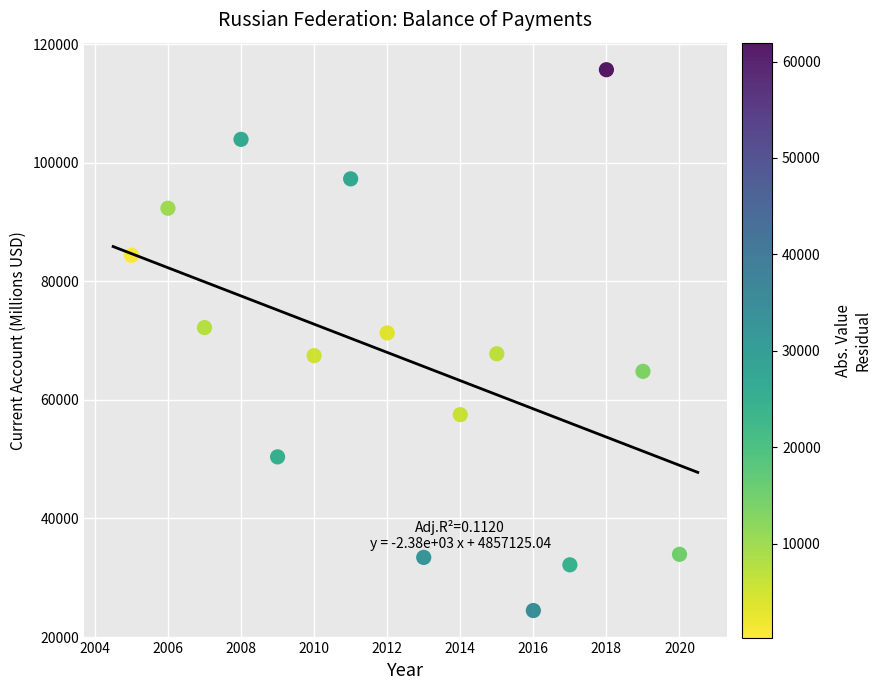

What is the range of X values (max minus min)?

15.0